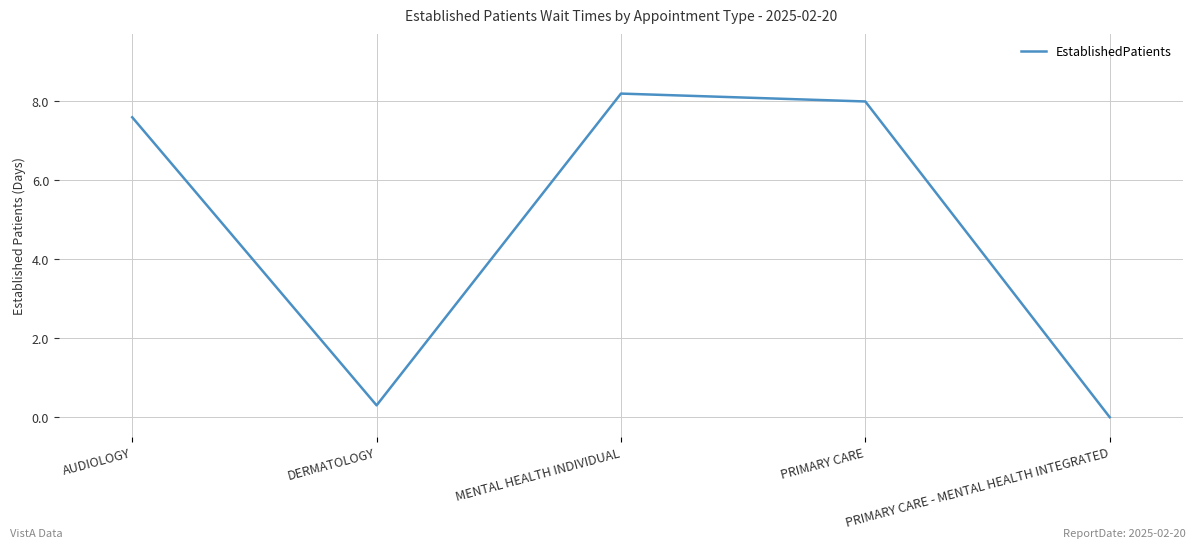

Which has a higher value, AUDIOLOGY or PRIMARY CARE - MENTAL HEALTH INTEGRATED?

AUDIOLOGY